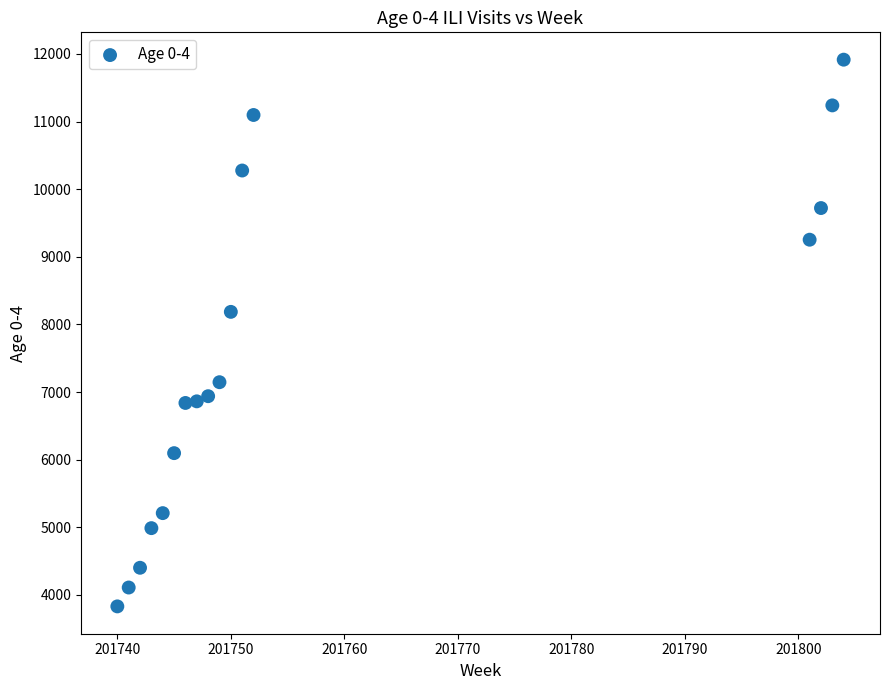

What is the range of X values (max minus min)?

64